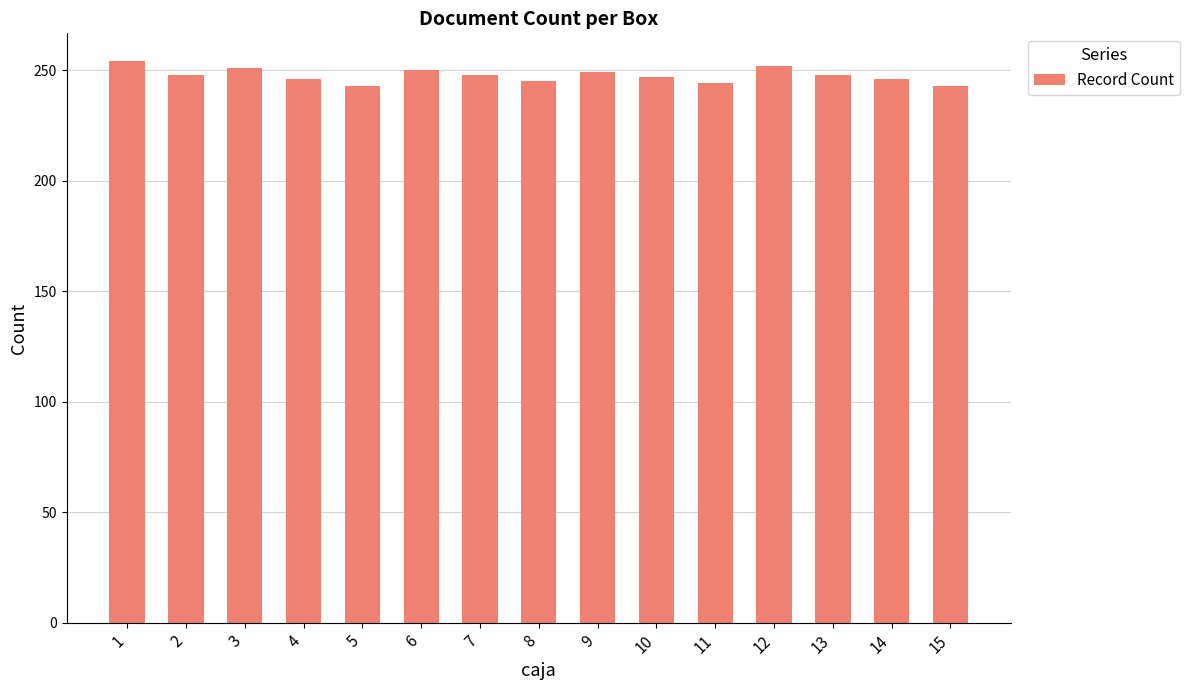

What is the smallest value displayed?

243